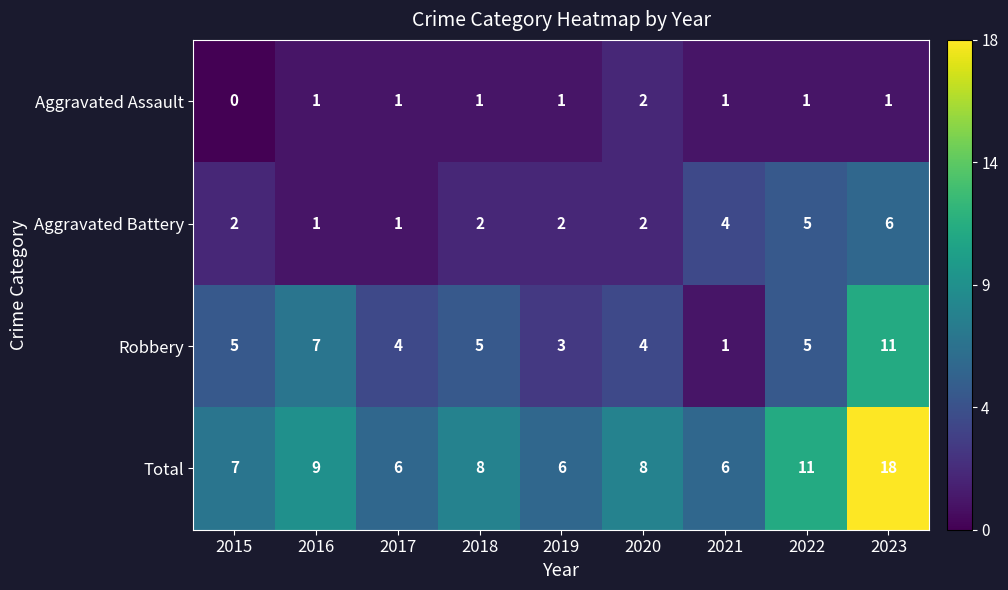

Where is Total nearest to the value 12?

2022